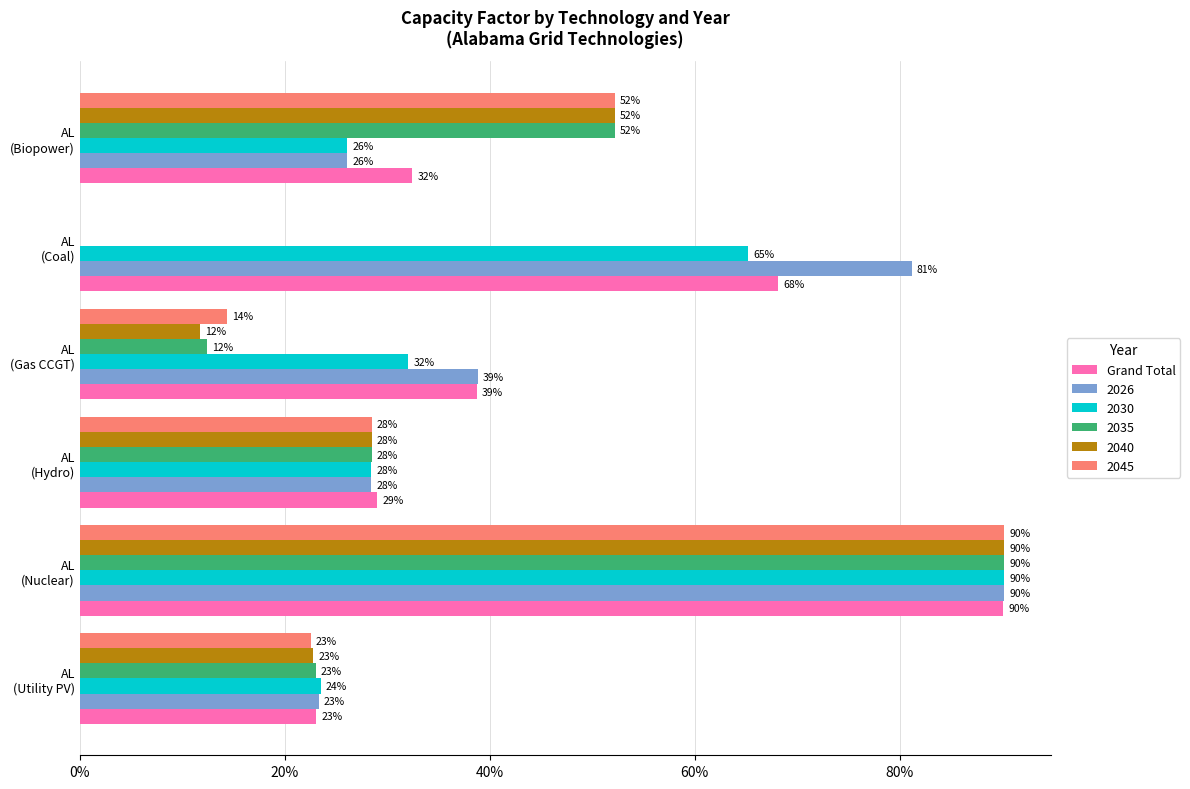

What are all the series names shown in the legend?

Grand Total, 2026, 2030, 2035, 2040, 2045